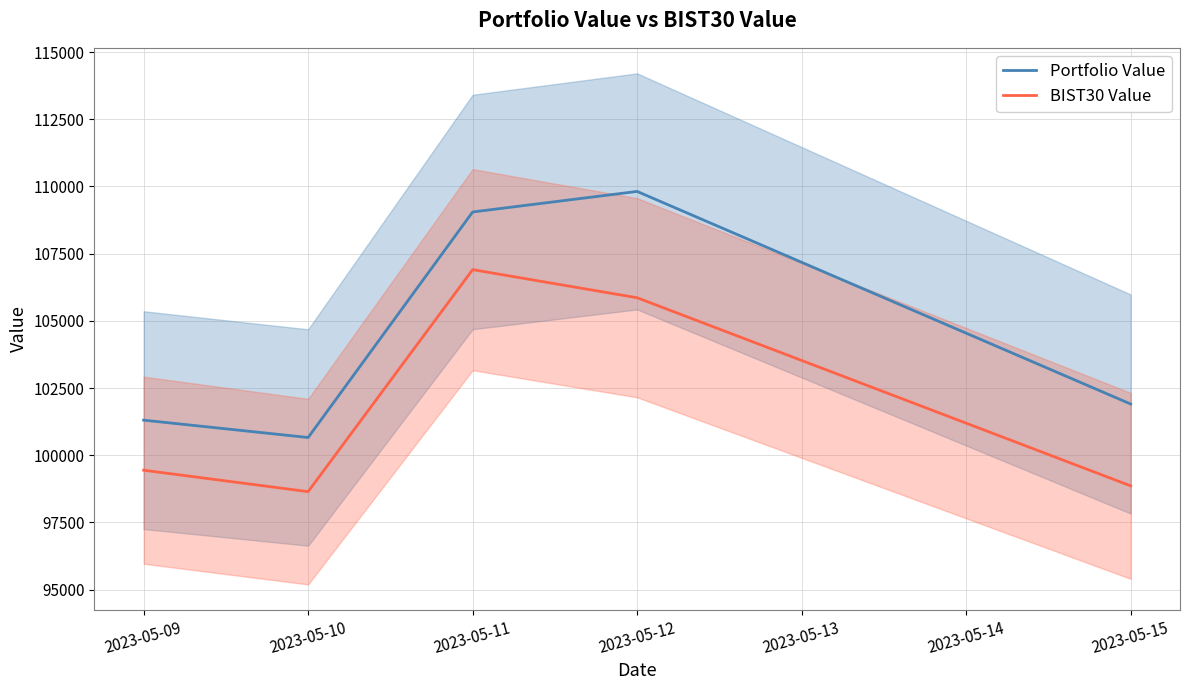

Reading left to right, transcribe all the data shown in this chart.

Portfolio Value: 2023-05-09=101304.1	2023-05-10=100658.0	2023-05-11=109050.4	2023-05-12=109815.1	2023-05-13=101904.6
BIST30 Value: 2023-05-09=99441.6	2023-05-10=98643.7	2023-05-11=106904.3	2023-05-12=105858.8	2023-05-13=98859.5